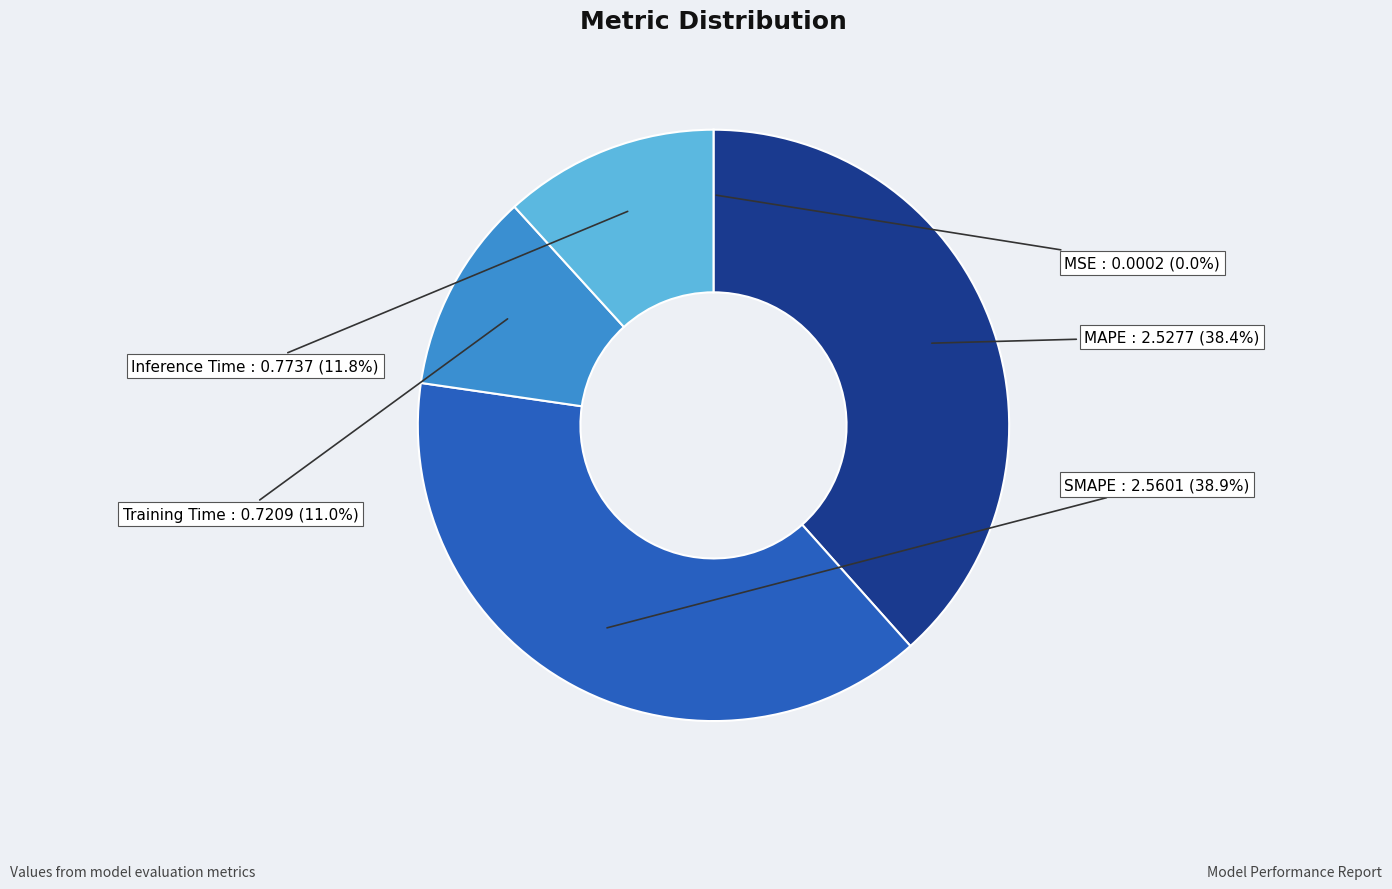

Between SMAPE and Inference Time, which is larger?

SMAPE